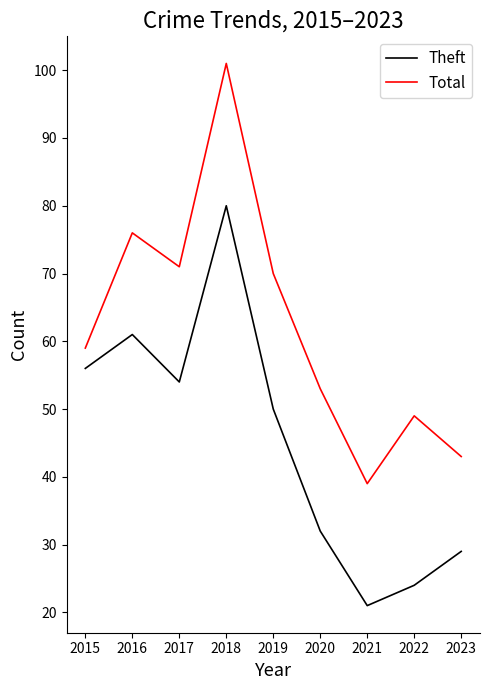

At 2015, list the series in order from smallest to largest.

Theft, Total